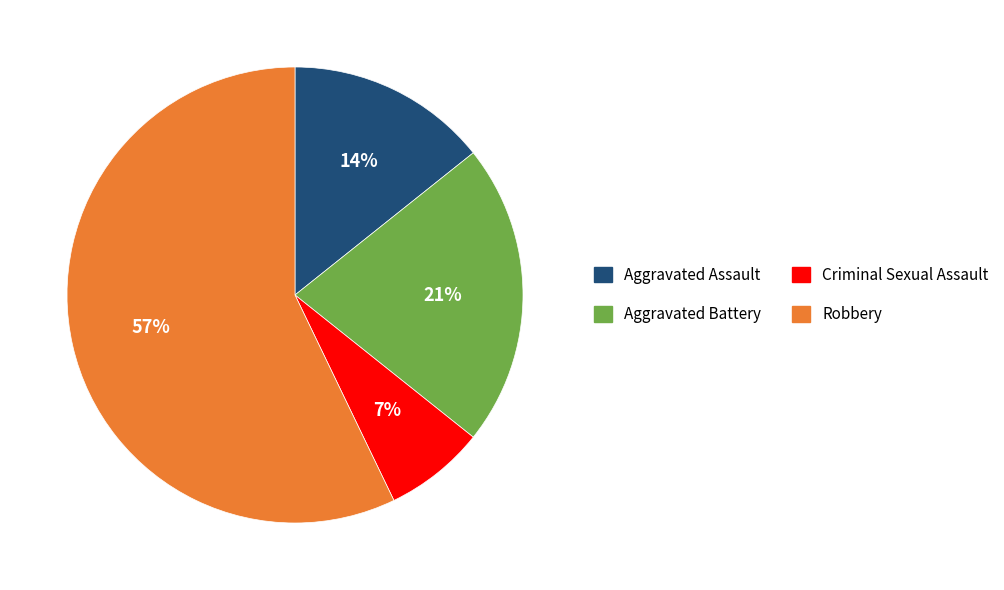

Which category has the biggest portion of the pie?

Robbery